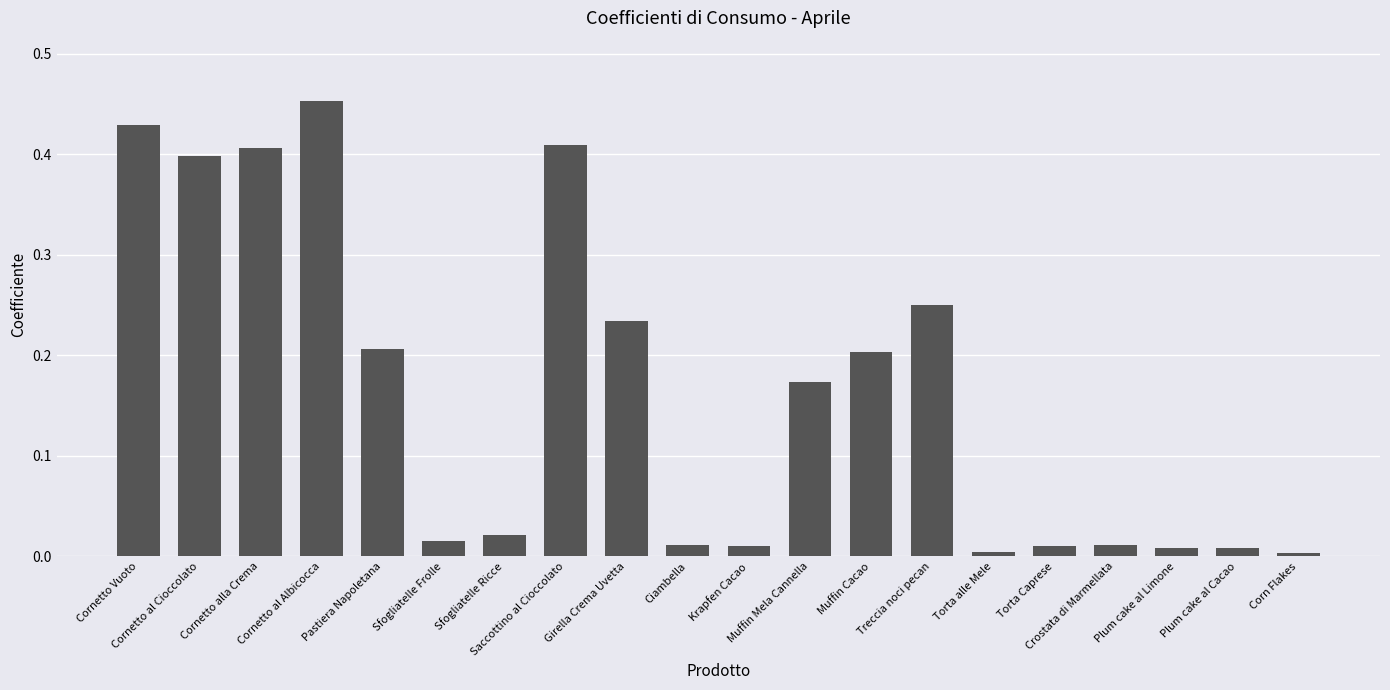

How many bars are there in total?

20